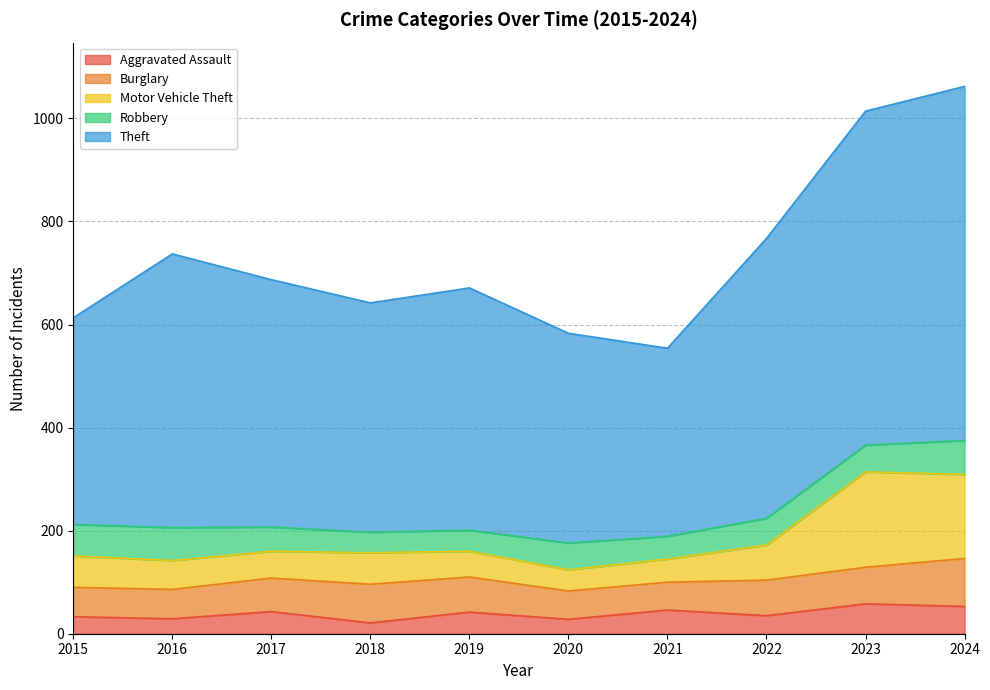

Which label corresponds to the smallest value in the chart?

2018